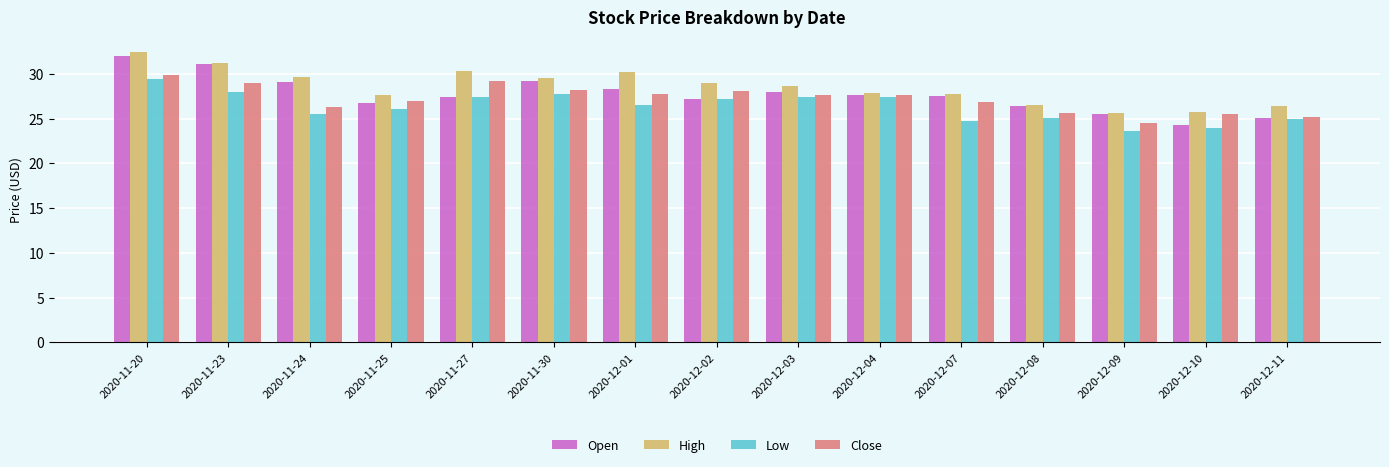

How many bars are there in total?

60